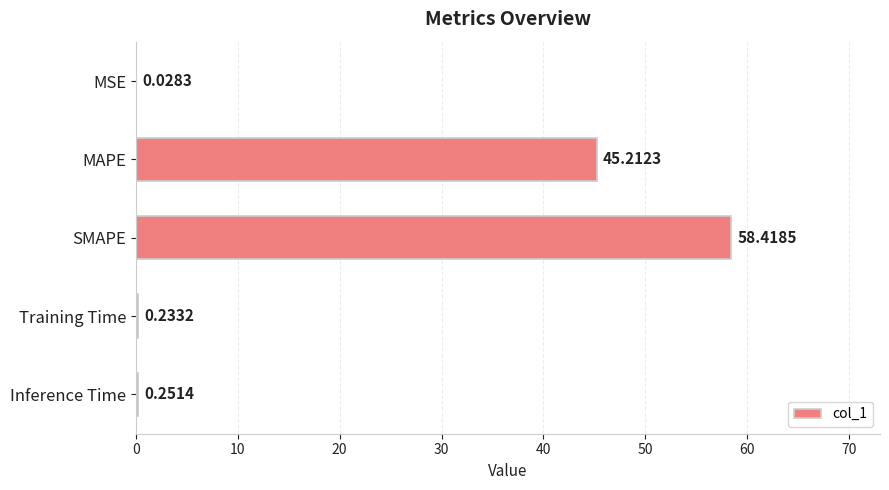

What is the change in value from MAPE to Inference Time?

-45.0